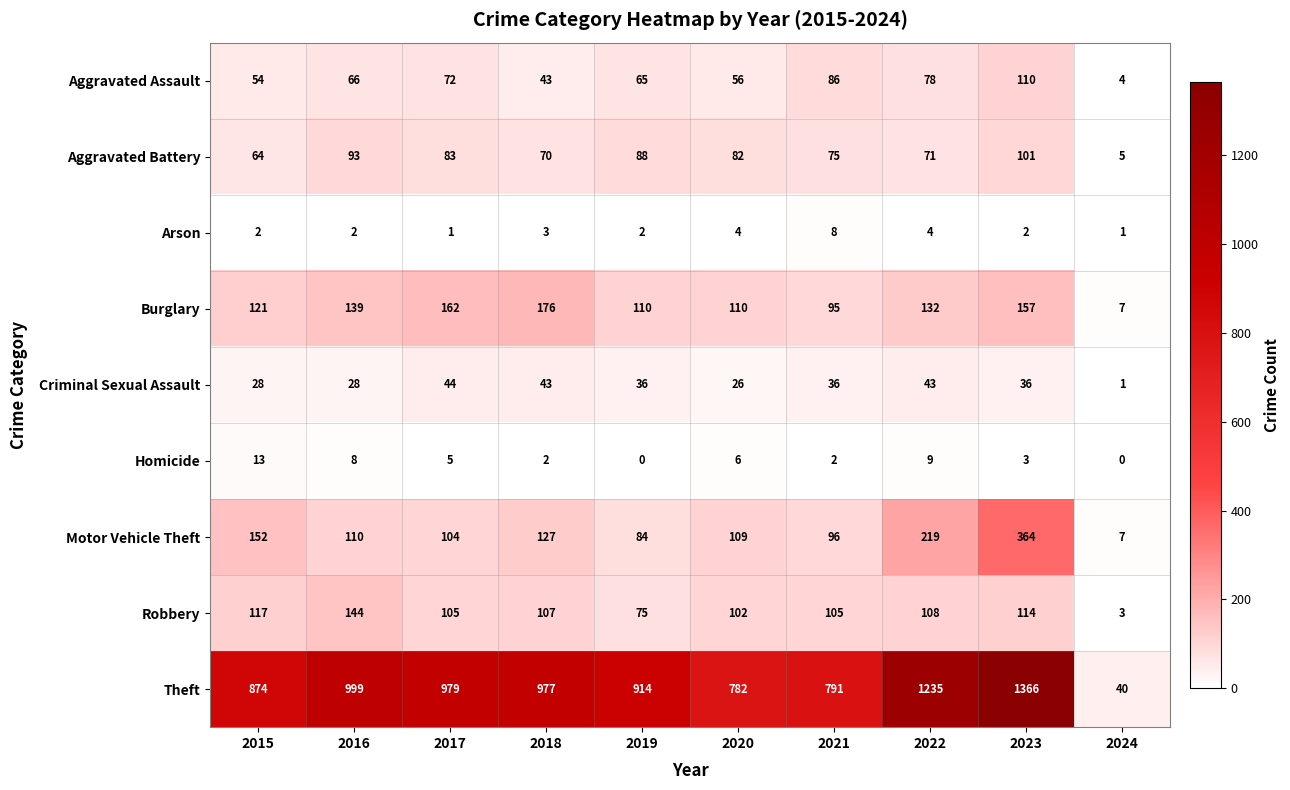

List the series in order of their peak value, highest first.

Theft, Motor Vehicle Theft, Burglary, Robbery, Aggravated Assault, Aggravated Battery, Criminal Sexual Assault, Homicide, Arson